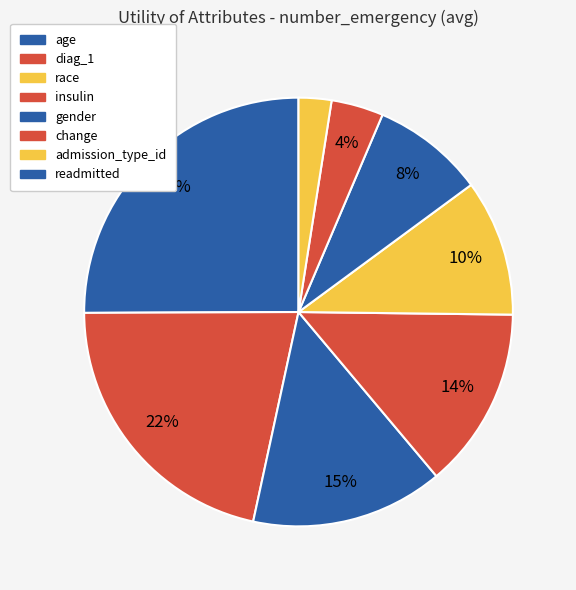

What percentage is NOT represented by gender?

89.7%